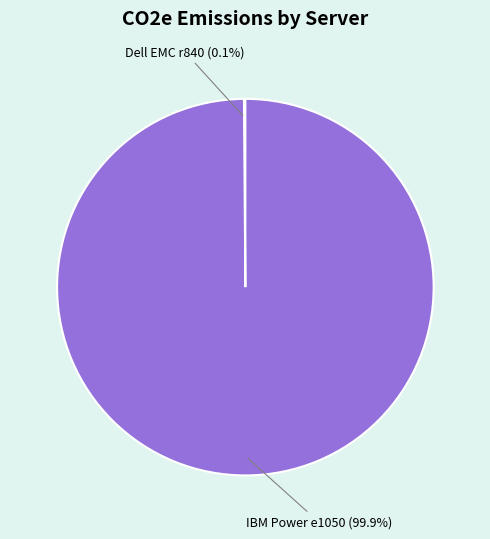

Is there a majority slice in this chart?

Yes